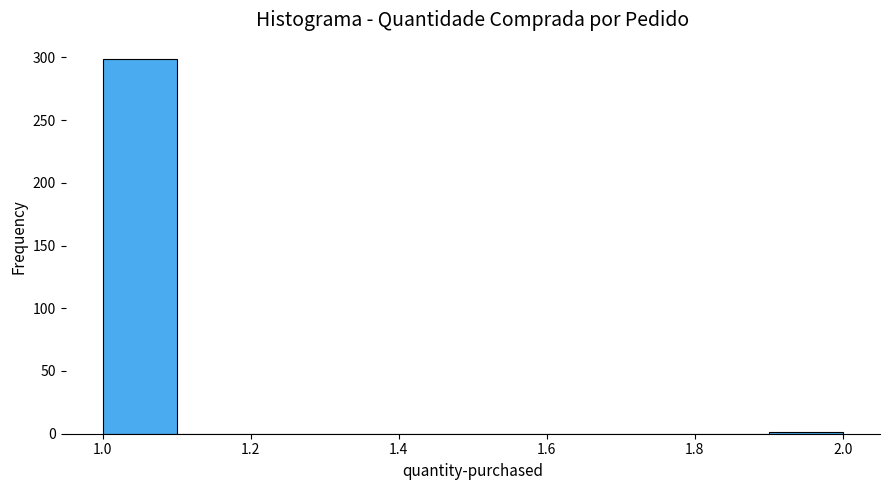

Which range on the x-axis has the tallest bar?

1.0 to 1.1